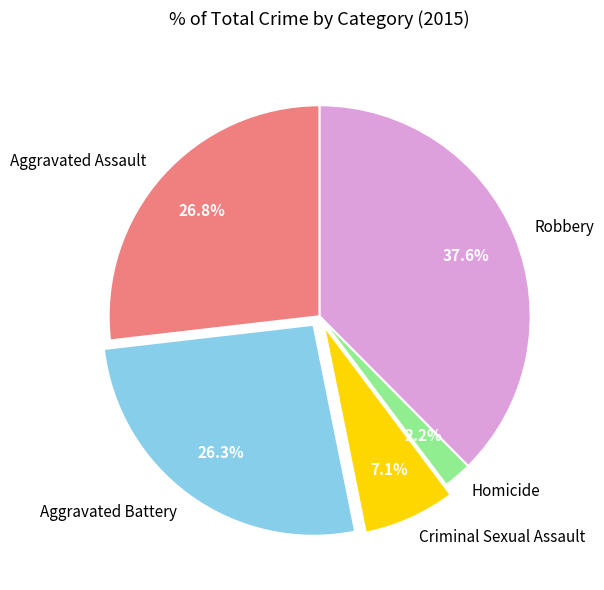

Approximately how many times larger is the value at Criminal Sexual Assault compared to Homicide?

3.2